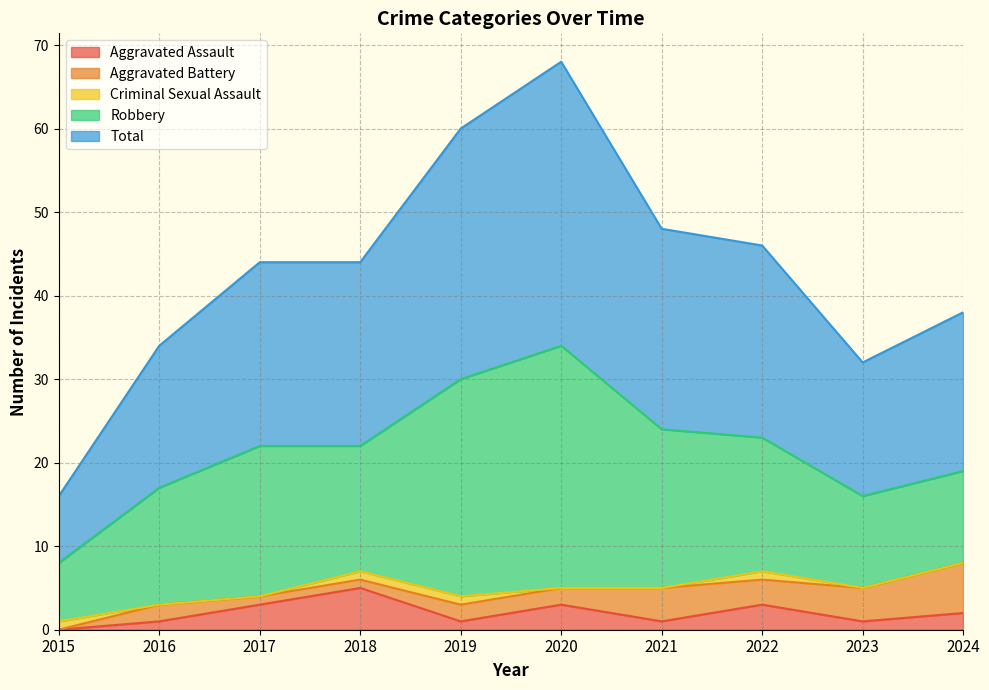

Rank the categories by Robbery value from highest to lowest.

2020, 2019, 2021, 2017, 2022, 2018, 2016, 2023, 2024, 2015